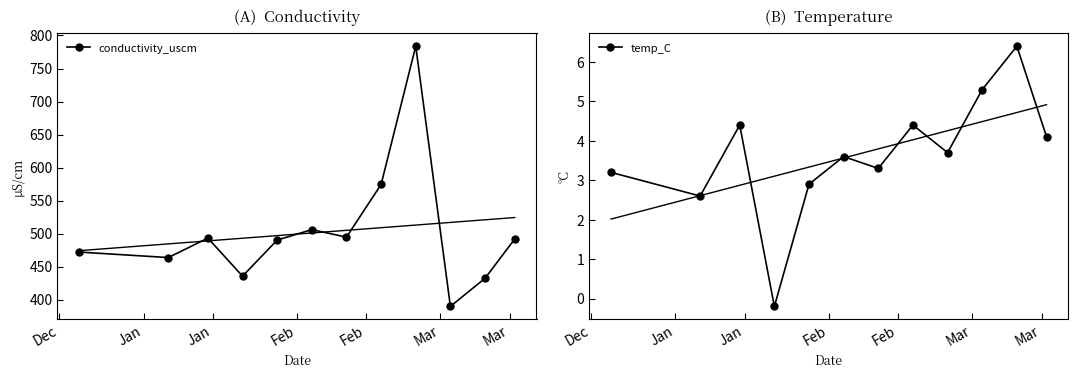

True or false: temp_C and conductivity_uscm cross at least once.

False